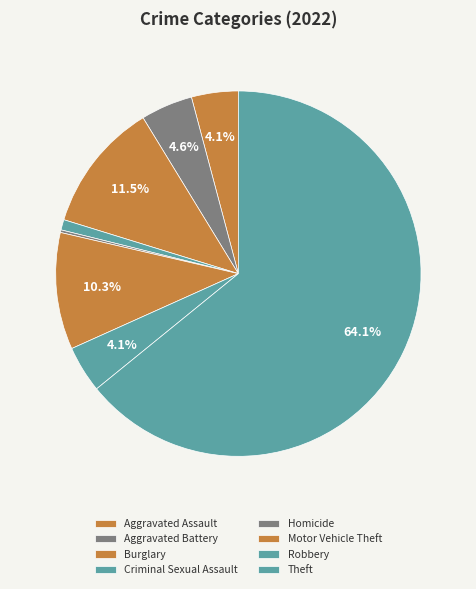

Is Burglary the majority of the pie?

No